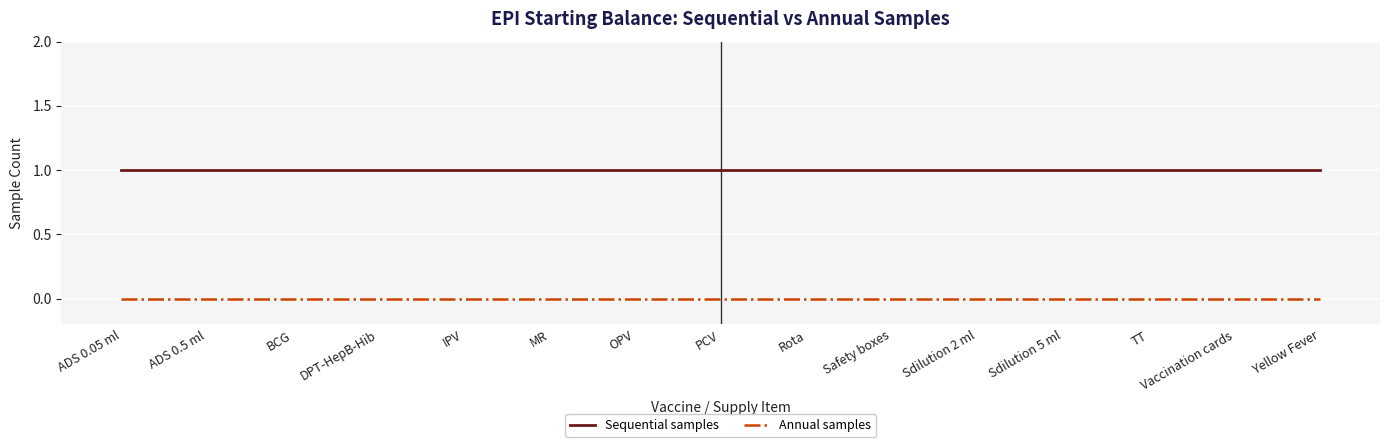

What position from the left is Vaccination cards?

14